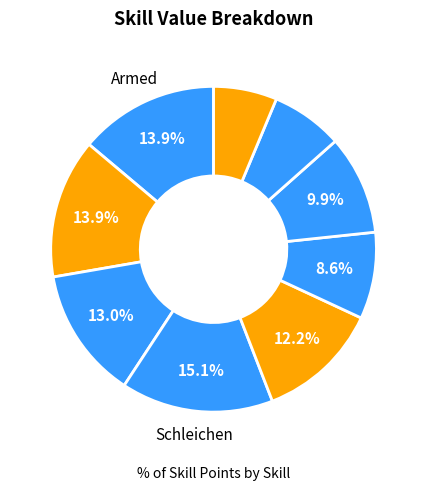

Count the number of slices in the pie.

9